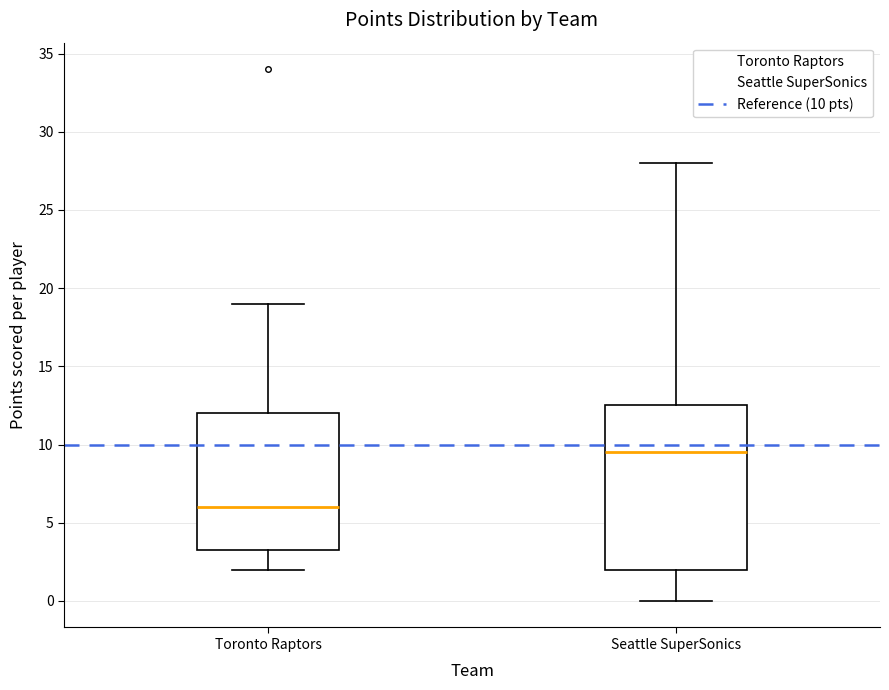

Comparing the boxes themselves (not the whiskers), which one is the tallest?

Seattle SuperSonics